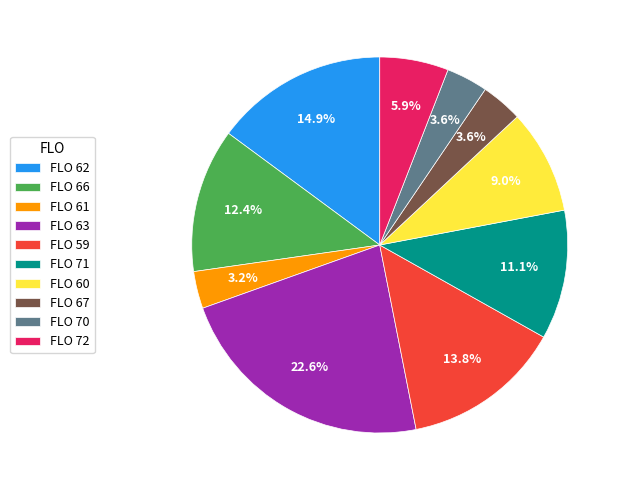

Does any single category account for the majority?

No